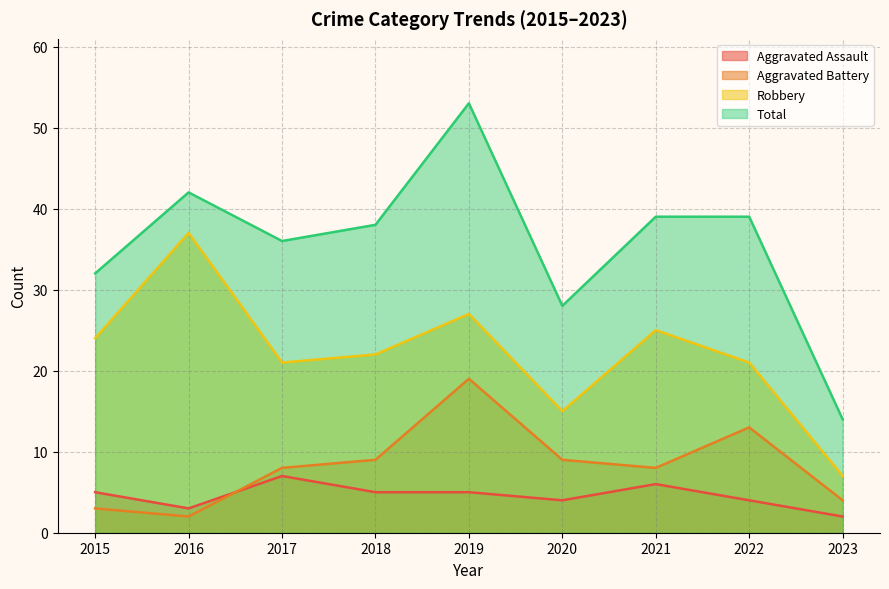

How many data points in Aggravated Battery are above 8?

4